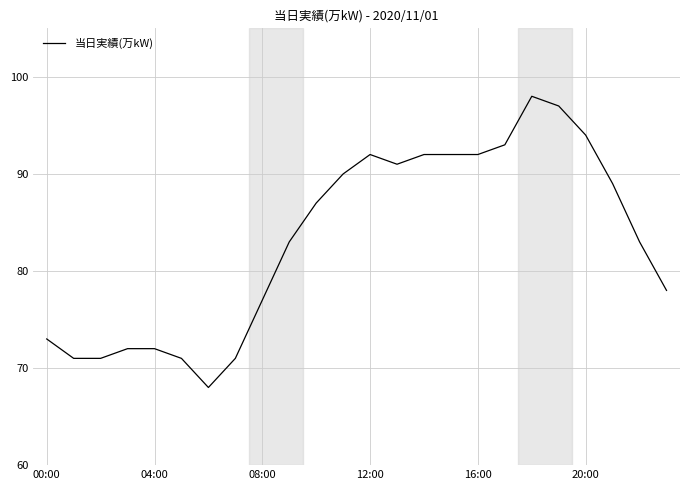

What is the difference between the maximum and minimum values?

30